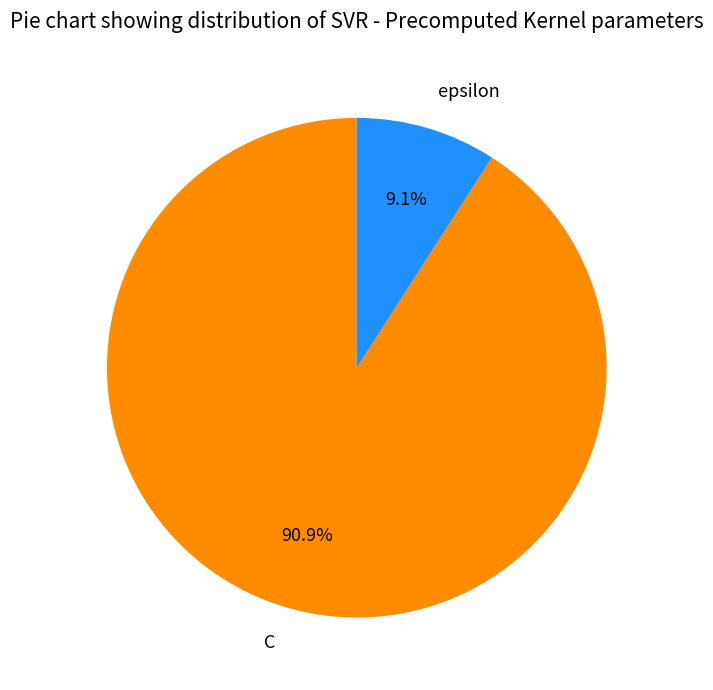

What is the largest slice in the pie chart?

C